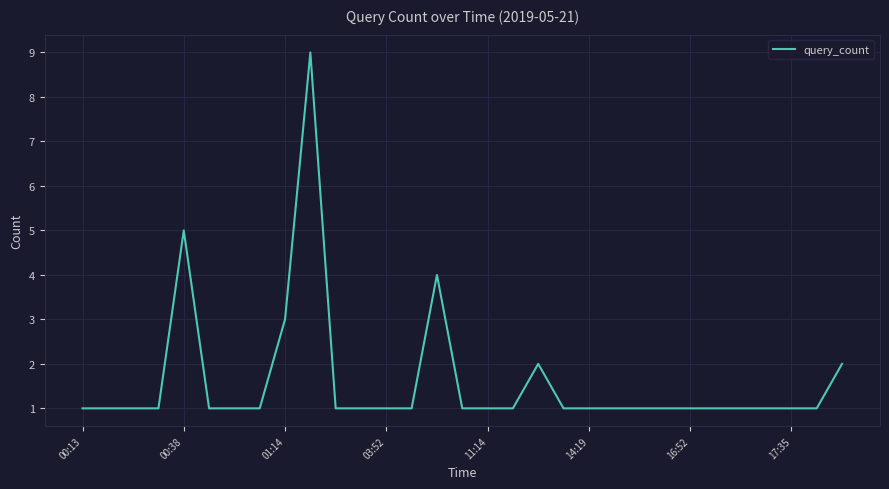

What is the difference between the maximum and minimum values?

8